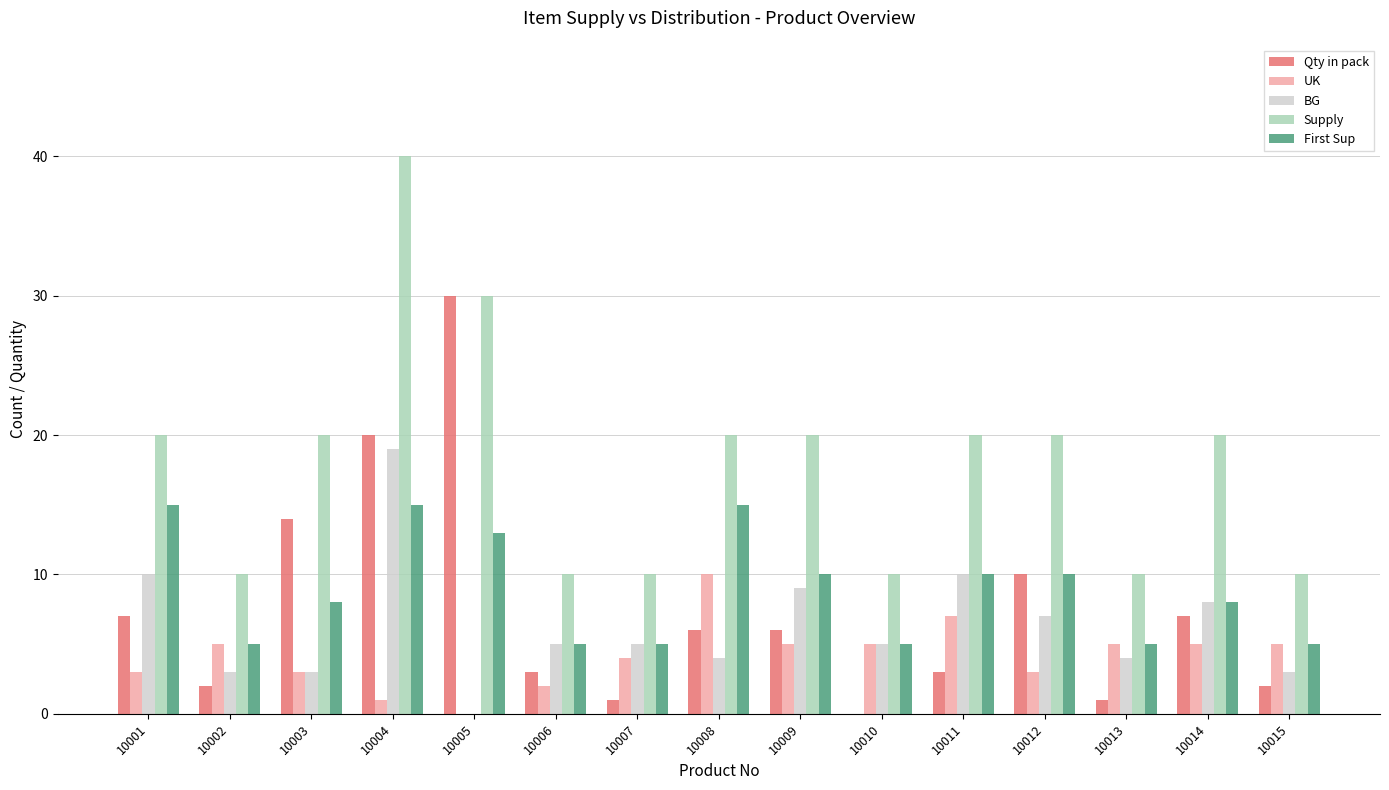

How many series are shown in this chart?

5